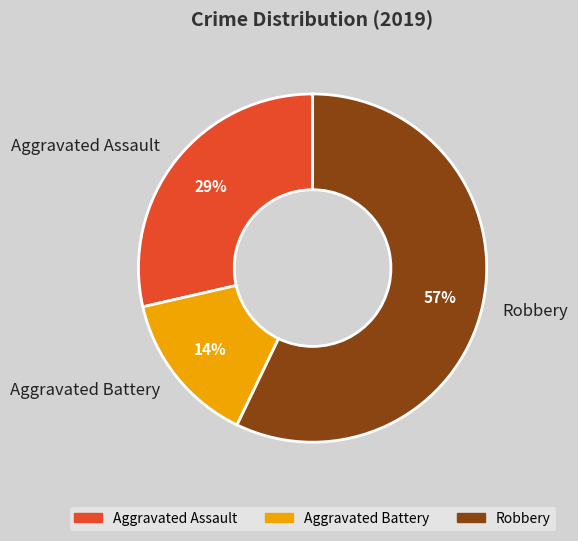

What is the ratio of the value at Robbery to the value at Aggravated Assault?

2.0